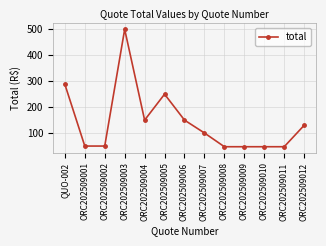

True or false: there are more than 0 points higher than both neighbors.

True